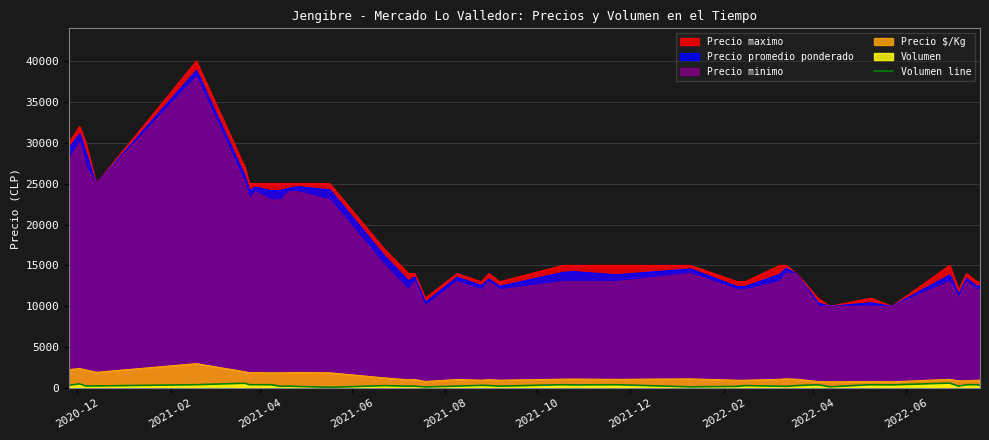

Which series has the widest spread of values?

Precio maximo